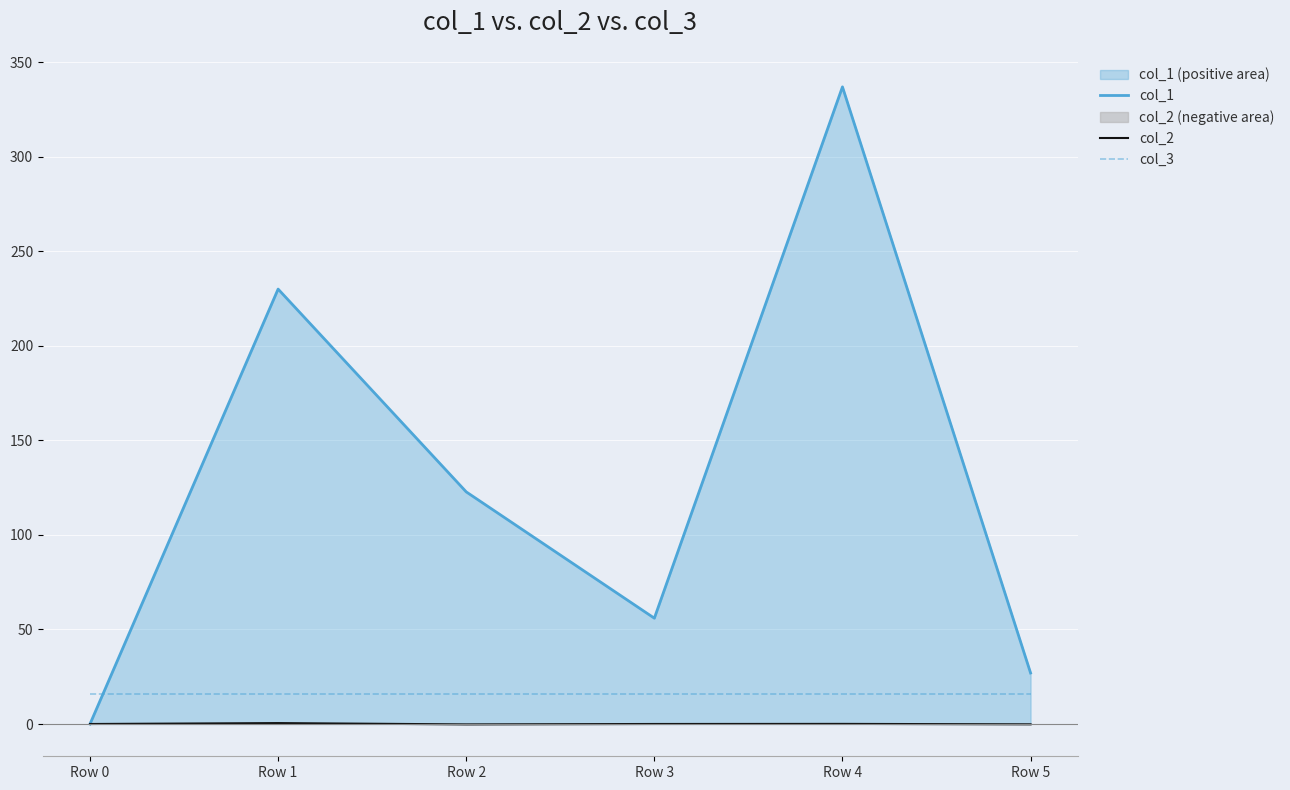

In col_1, how many points are lower than both neighbors (excluding endpoints)?

1